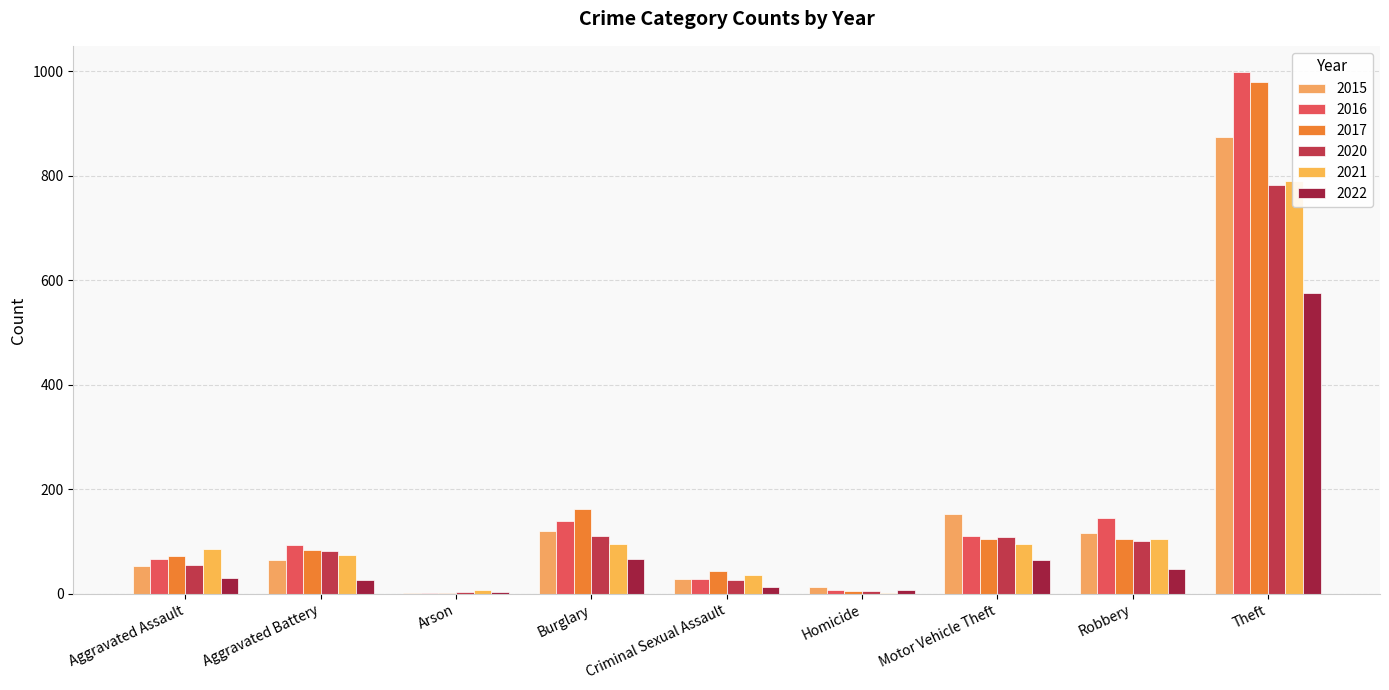

What are all the series names shown in the legend?

2015, 2016, 2017, 2020, 2021, 2022